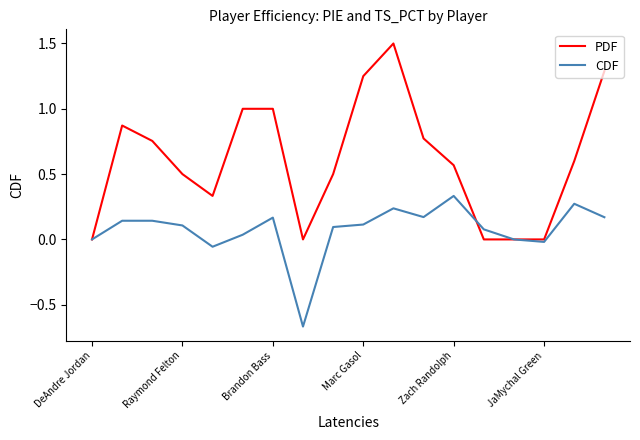

What is the difference between the second highest and minimum values in the PDF series?

1.3